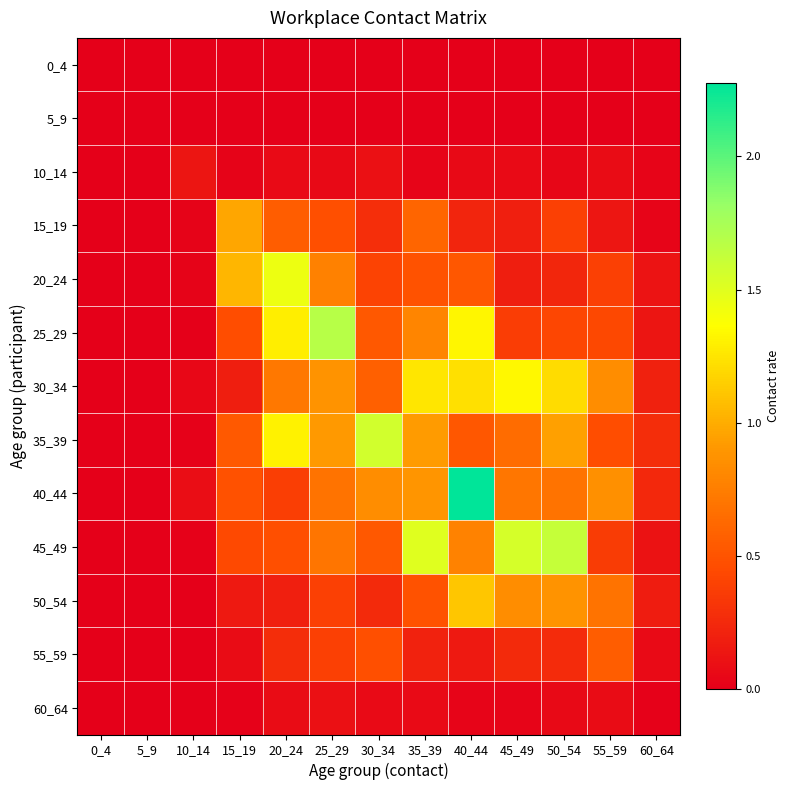

Rank the series at 15_19 from lowest to highest value.

0_4, 5_9, 60_64, 10_14, 55_59, 50_54, 30_34, 45_49, 25_29, 40_44, 35_39, 15_19, 20_24